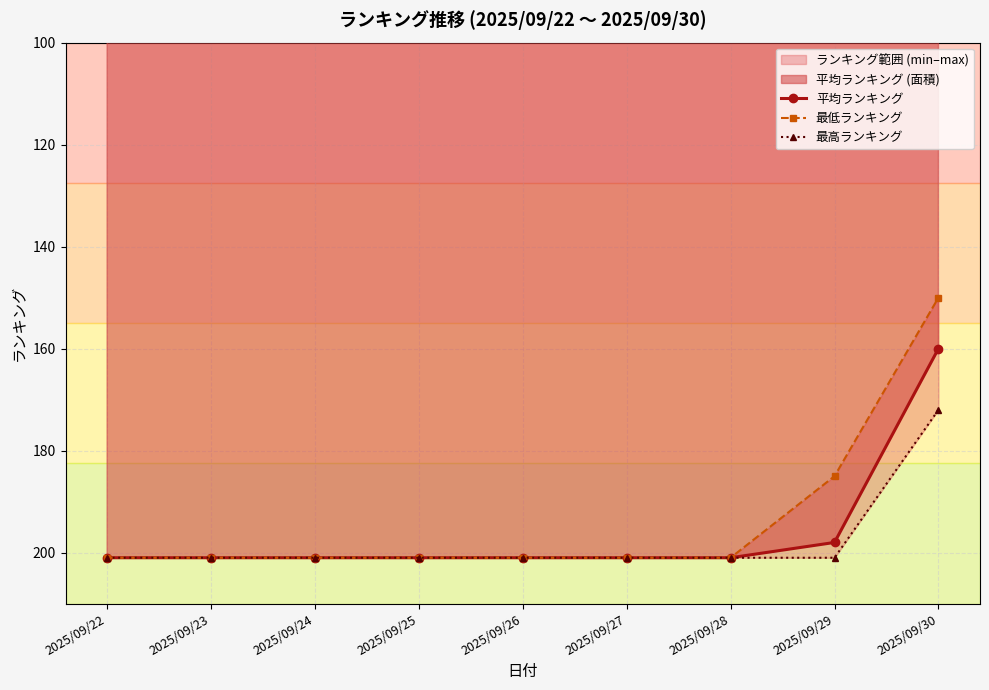

Rank the categories by 最高ランキング value from highest to lowest.

2025/09/22, 2025/09/23, 2025/09/24, 2025/09/25, 2025/09/26, 2025/09/27, 2025/09/28, 2025/09/29, 2025/09/30